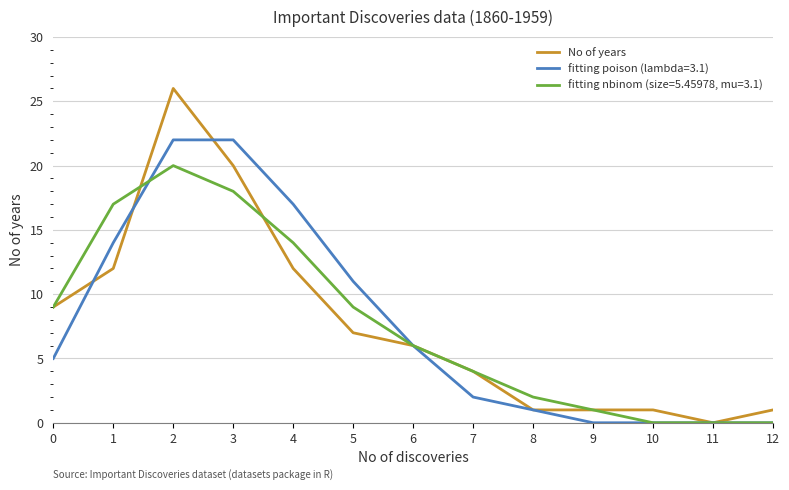

At 4, list the series in order from smallest to largest.

No of years, fitting nbinom (size=5.45978, mu=3.1), fitting poison (lambda=3.1)